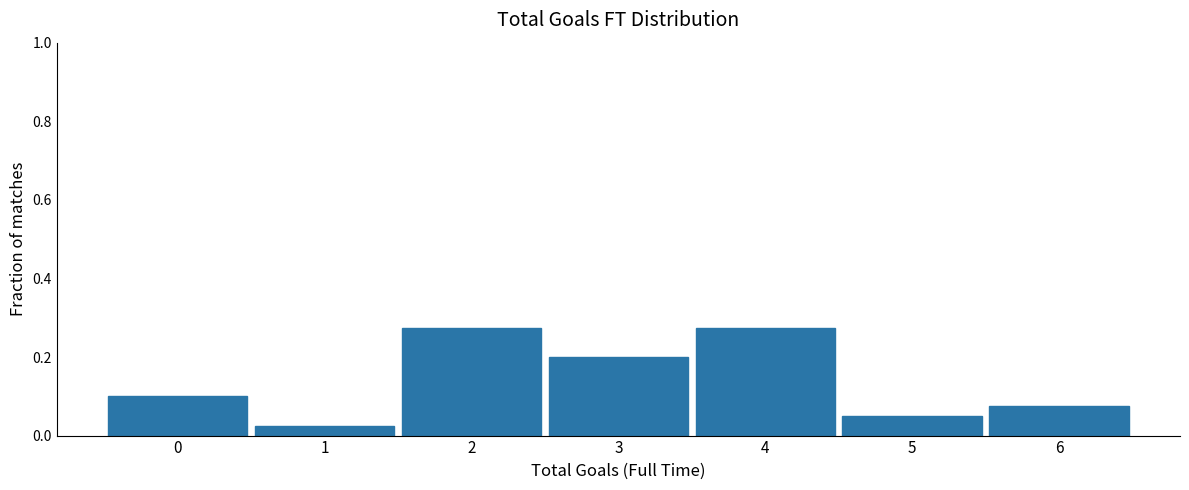

Is it true that the value at 5 is 0.1?

True